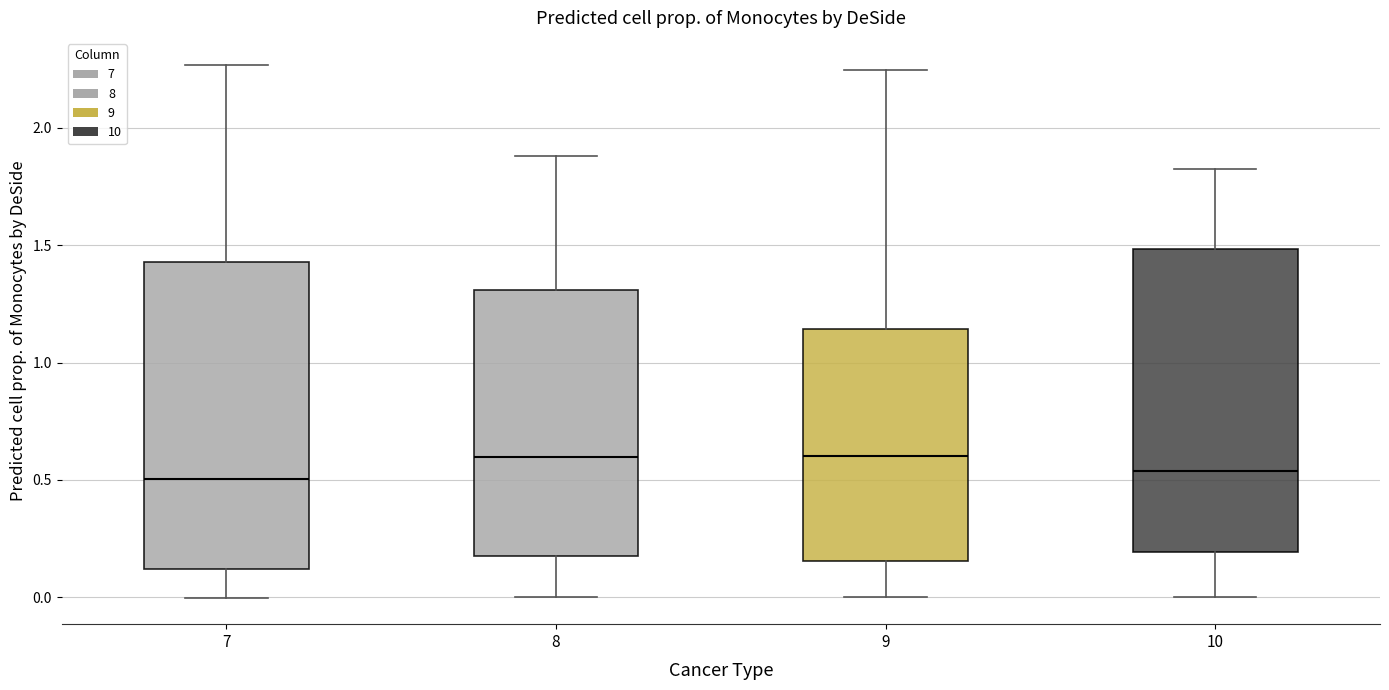

Where is the upper edge of the box at x = 8 on the y-axis? The values are not printed on the chart, so give them approximately, as read against the axis.

1.30